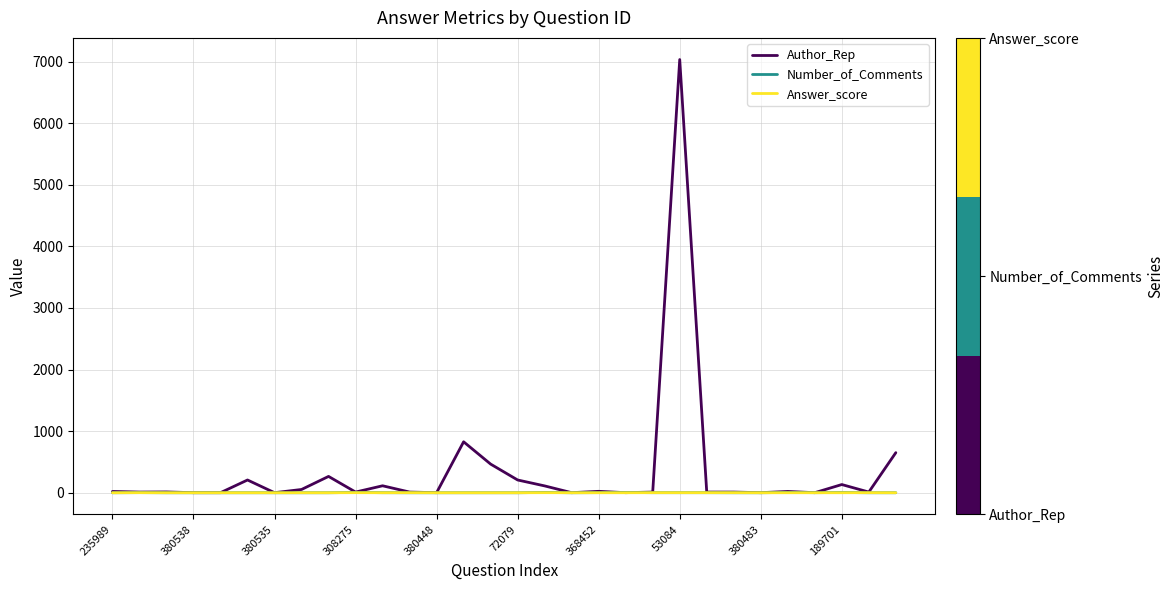

What are all the series names shown in the legend?

Author_Rep, Number_of_Comments, Answer_score